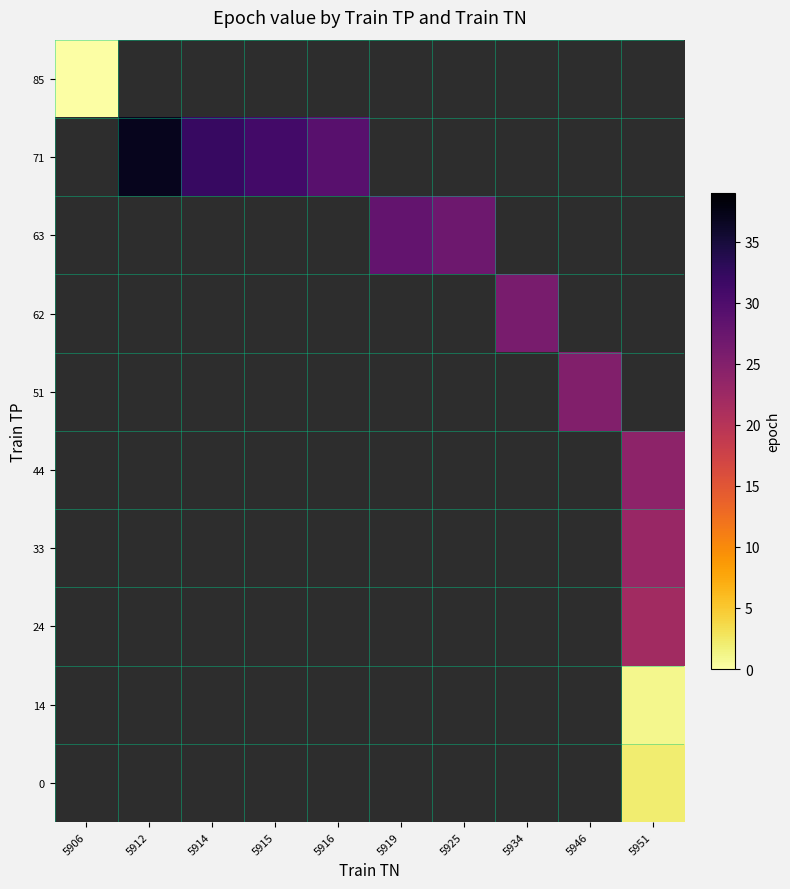

At which category does the chart reach its peak across all series?

5912